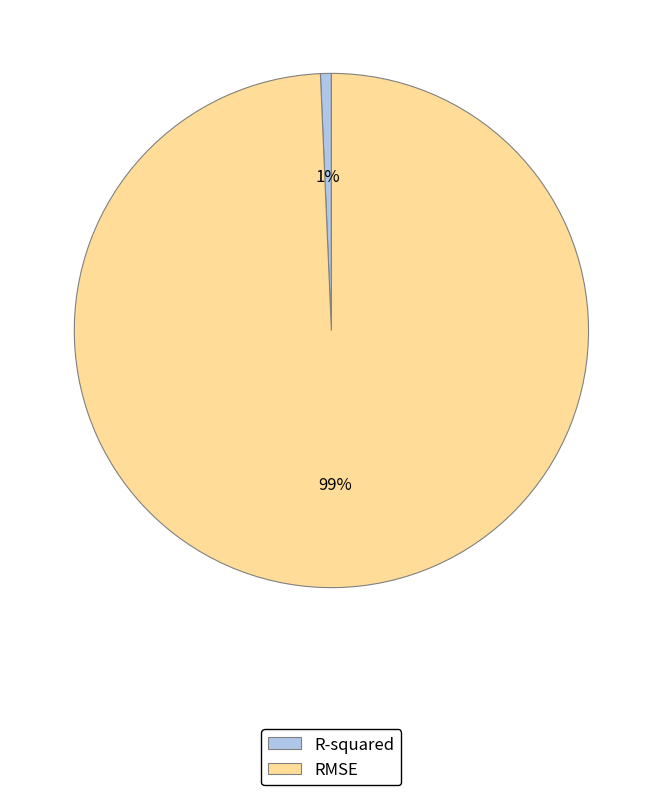

Between R-squared and RMSE, which is larger?

RMSE